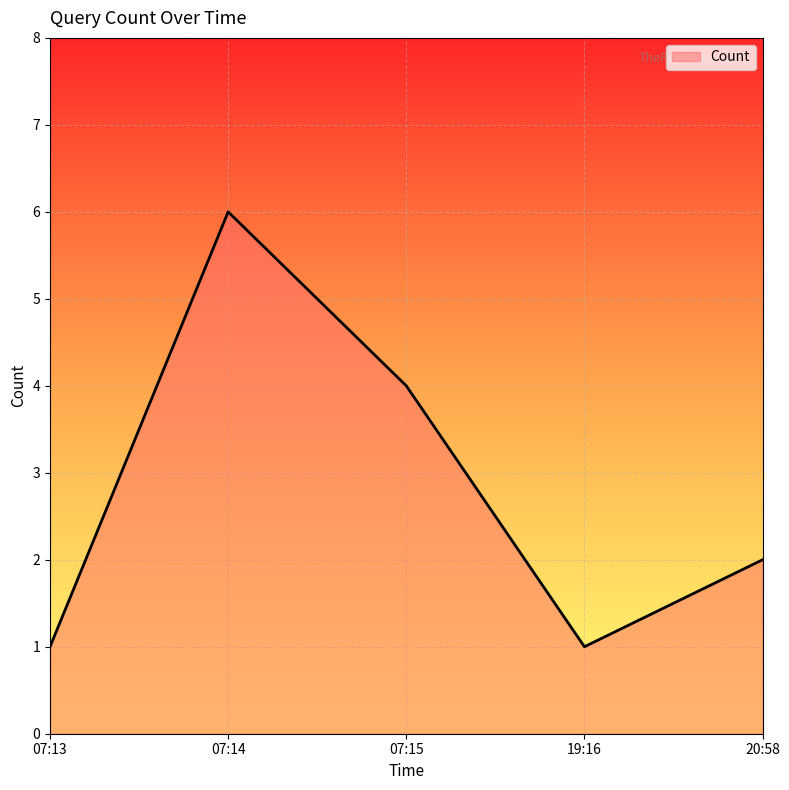

The value at 19:16 is 0. True or false?

False